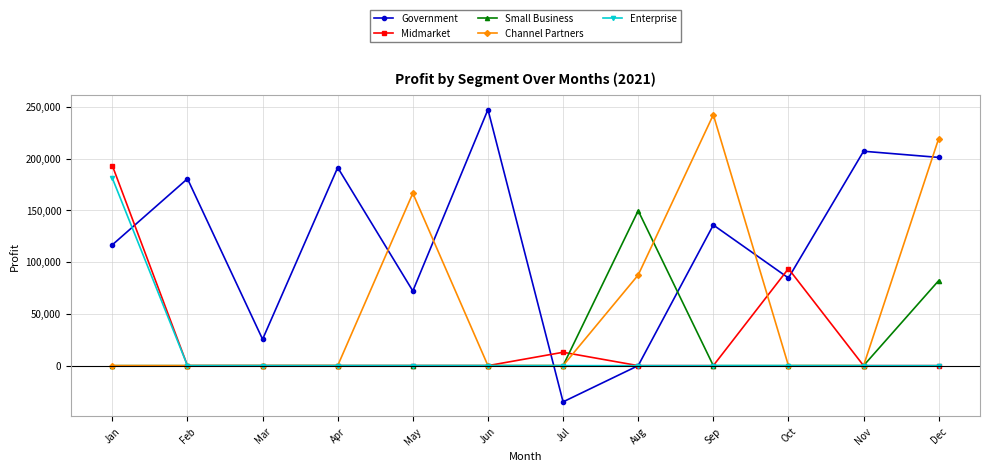

At which label does Government reach its peak?

Jun